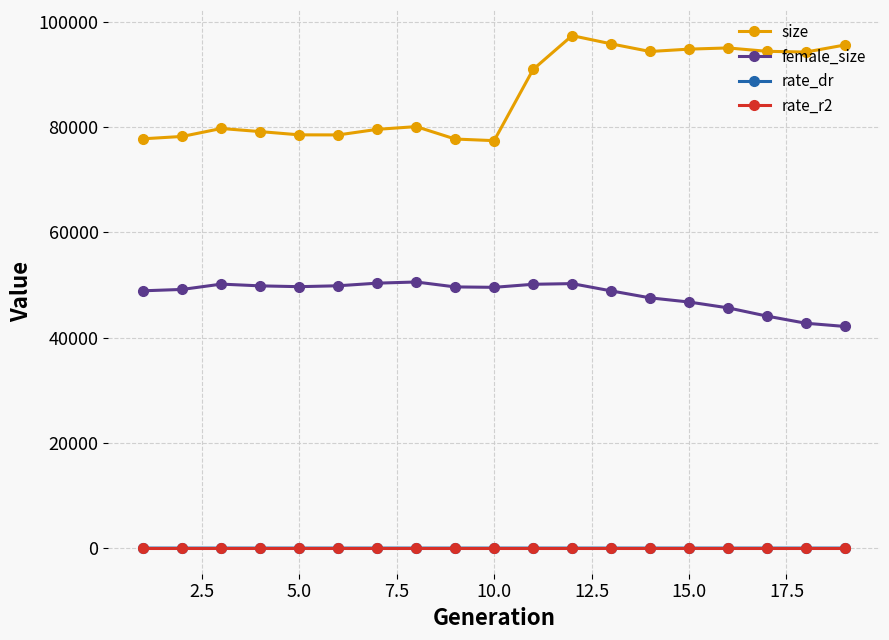

Which series has the largest range (max minus min)?

size